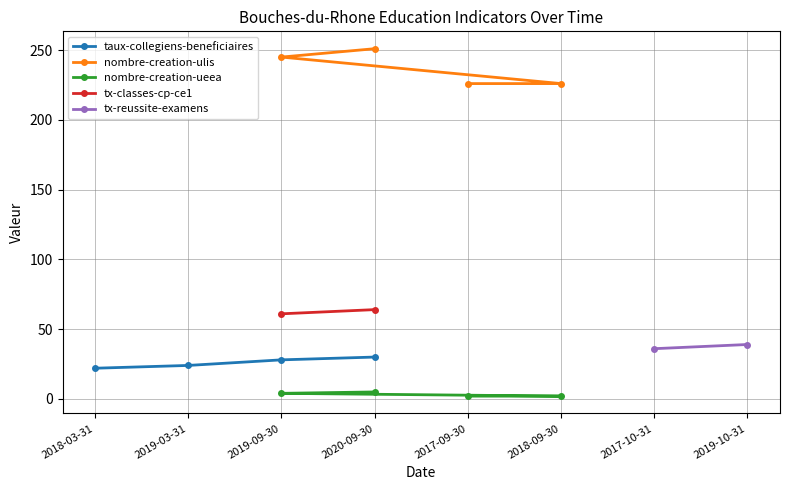

True or false: nombre-creation-ulis has a value of 384 at 2018-09-30.

False